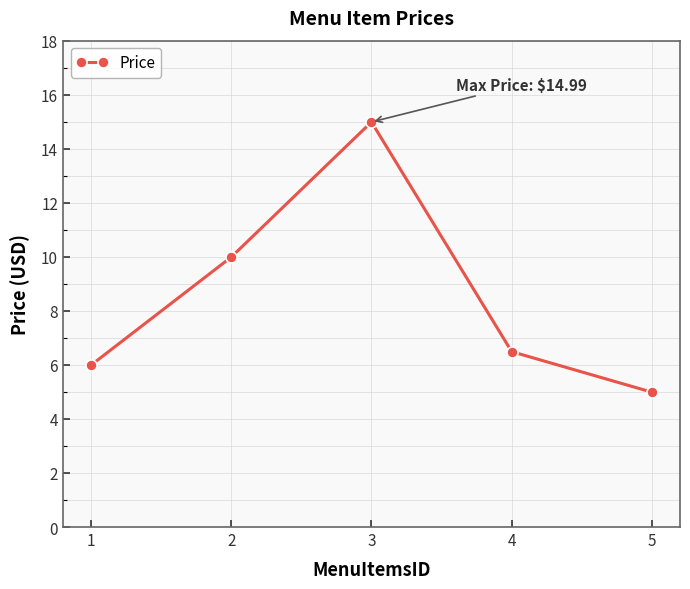

What is the difference between the maximum and minimum values?

10.0